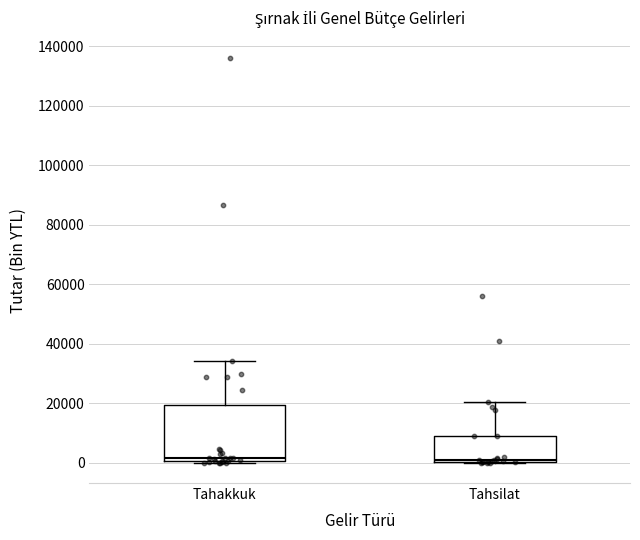

Where does the upper whisker of the box for Tahakkuk end on the y-axis? The values are not printed on the chart, so give them approximately, as read against the axis.

34000